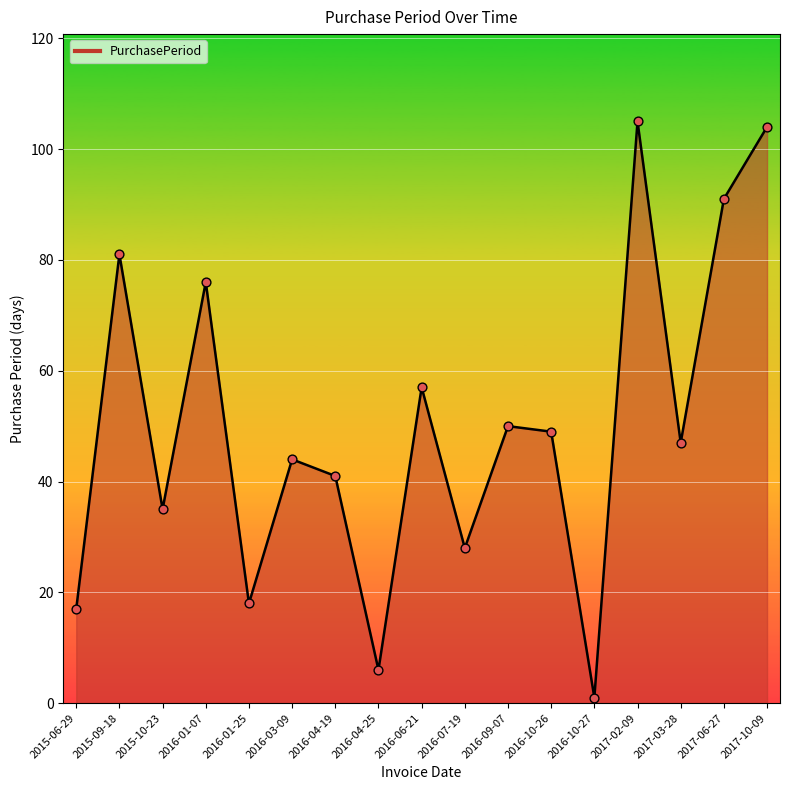

What is the ratio of the value at 2015-09-18 to the value at 2016-01-07?

1.1